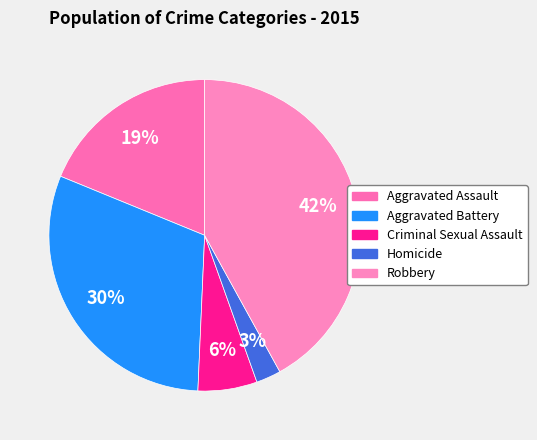

What is the ratio of the value at Criminal Sexual Assault to the value at Homicide?

2.4